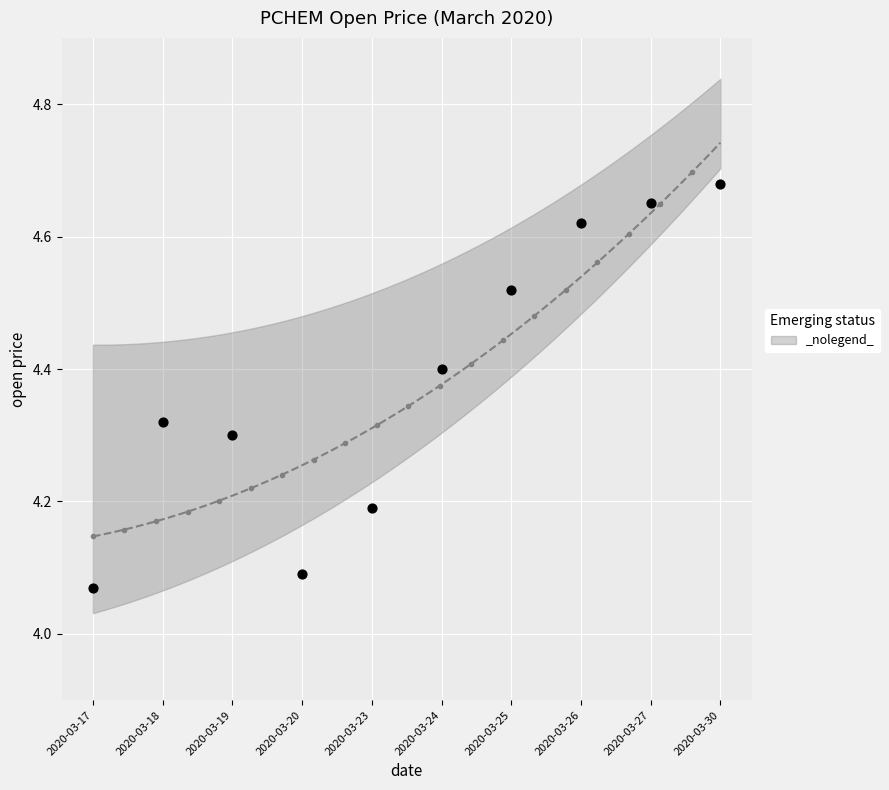

What is the range of Y values (max minus min)?

0.6